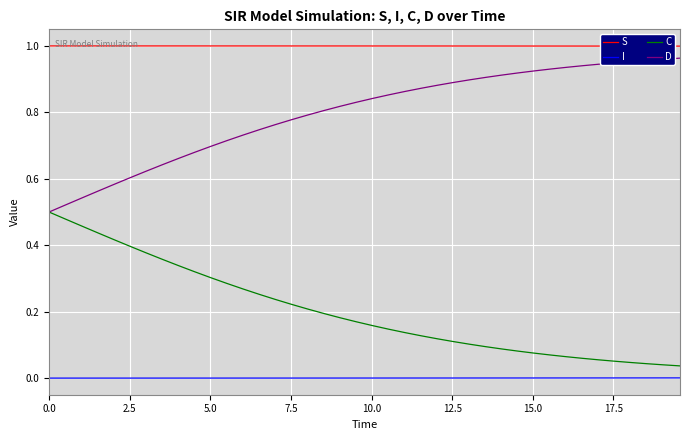

True or false: S and C intersect in this chart.

False